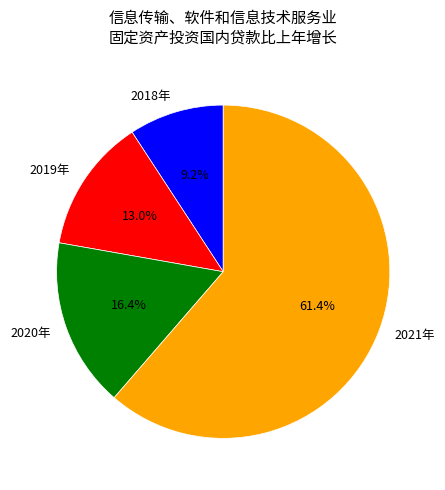

What percentage do 2020年 and 2021年 together represent?

77.8%